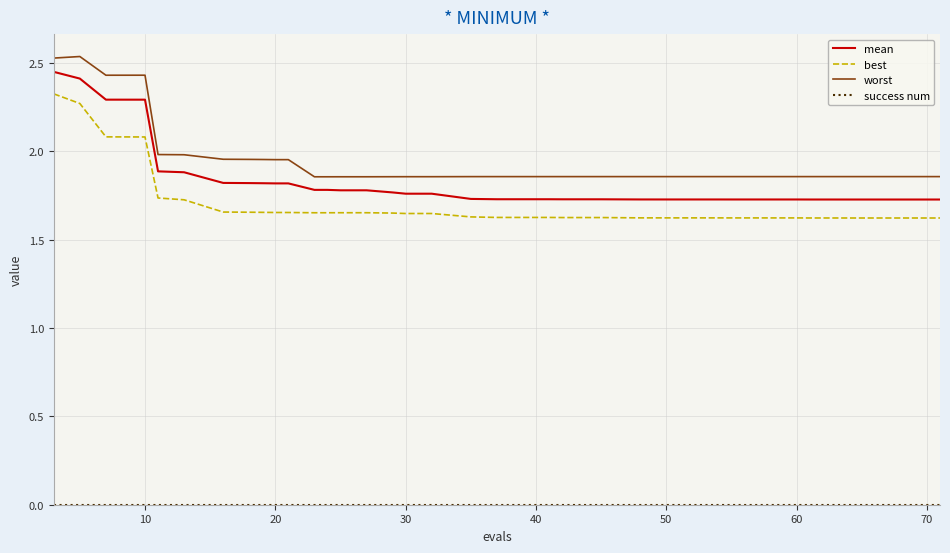

Which series has the largest total across all categories?

worst